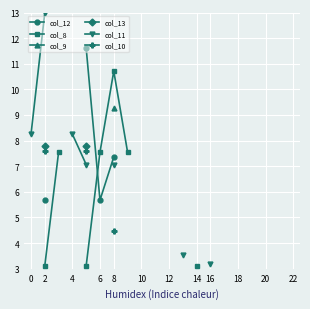

True or false: col_13 and col_11 intersect in this chart.

False